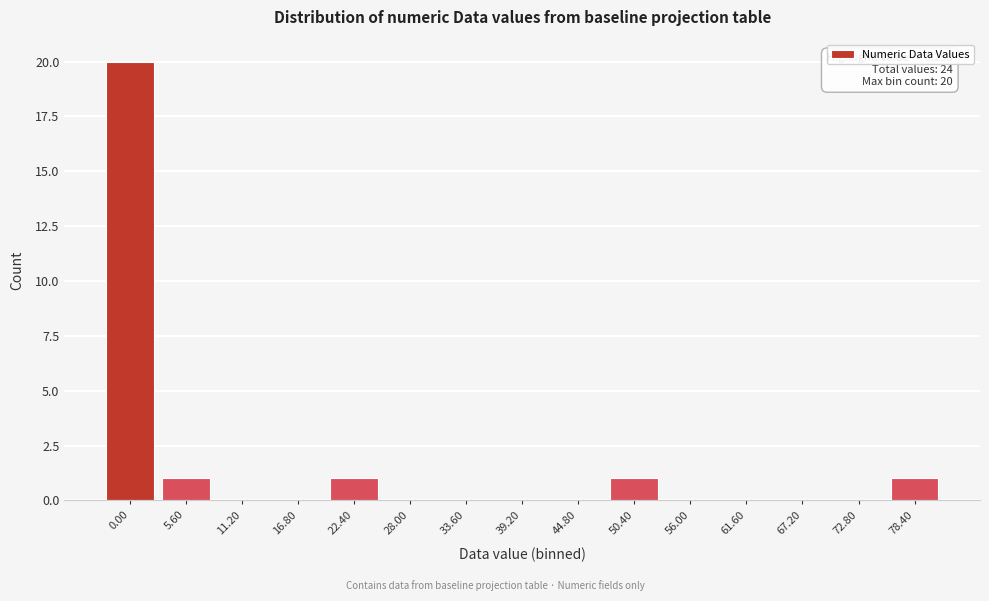

Reading left to right, extract all data points from this chart.

0.00=20	5.60=1	11.20=0	16.80=0	22.40=1	28.00=0	33.60=0	39.20=0	44.80=0	50.40=1	56.00=0	61.60=0	67.20=0	72.80=0	78.40=1